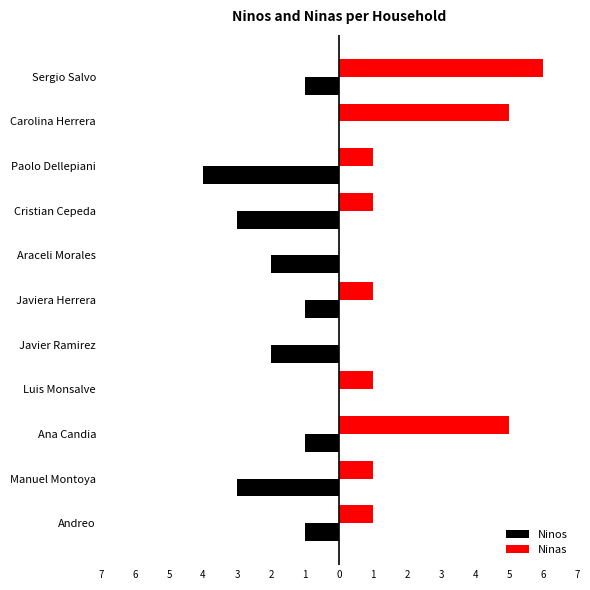

What is the minimum value shown in the chart?

-4